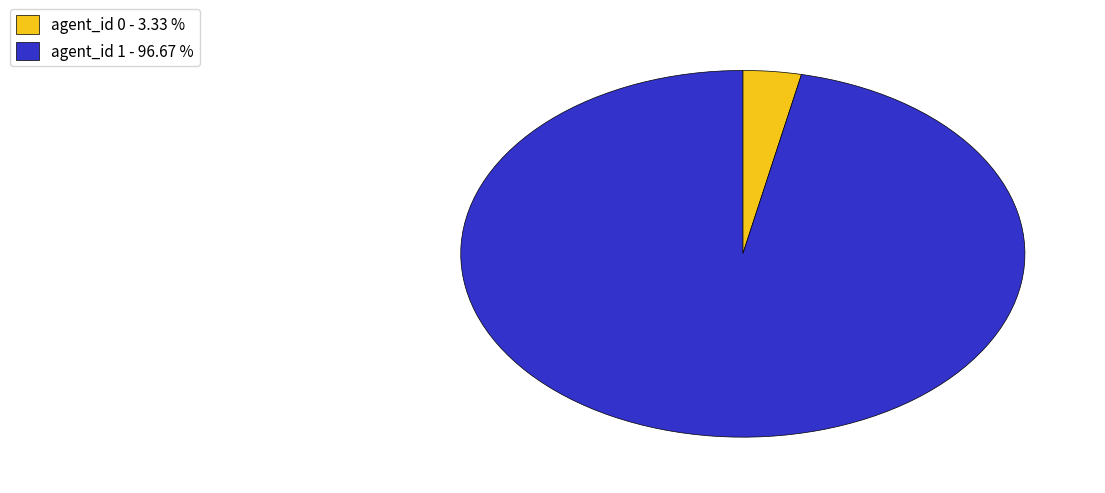

How many segments does this pie chart have?

2